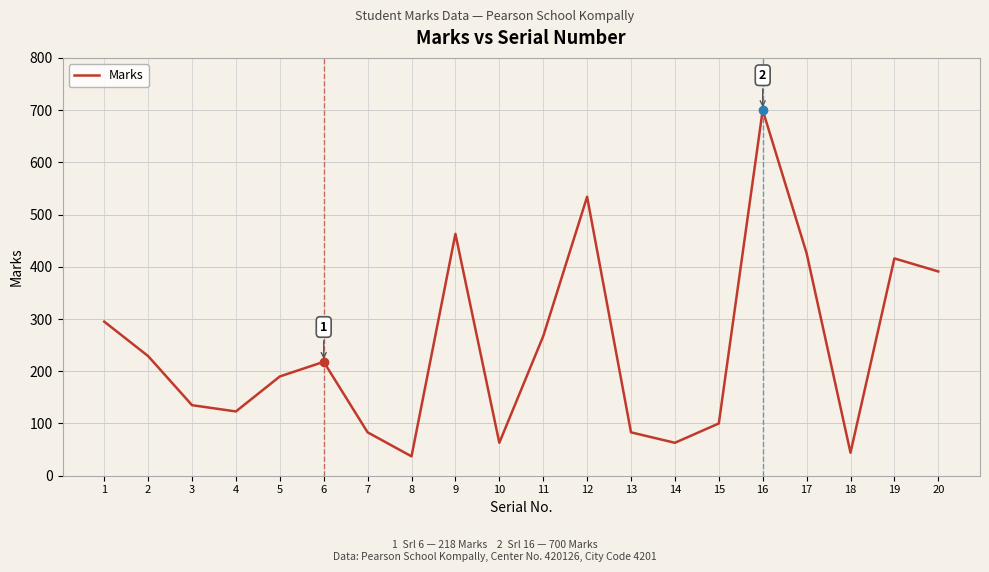

Is it true that the value at 6 is 391?

False